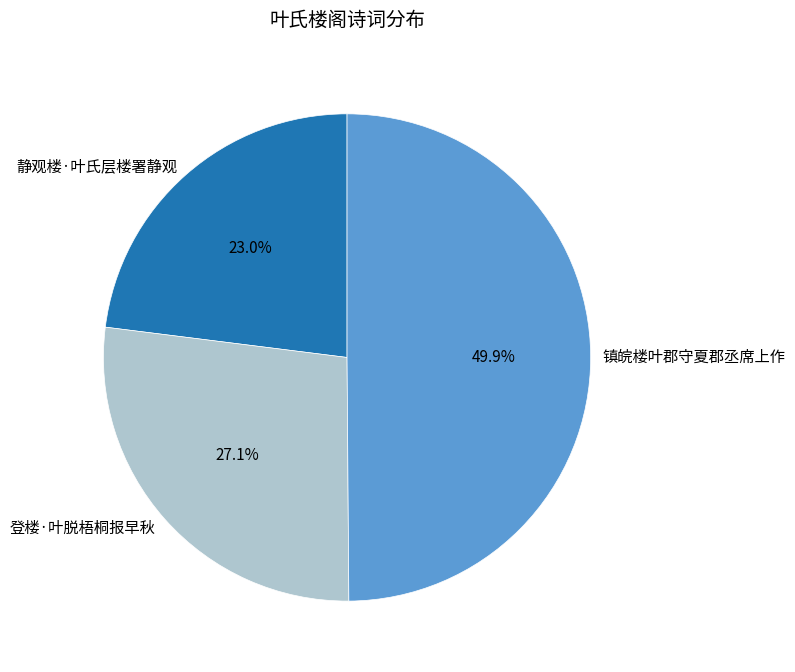

What percentage is the 登楼·叶脱梧桐报早秋 slice, to the nearest percent?

27%